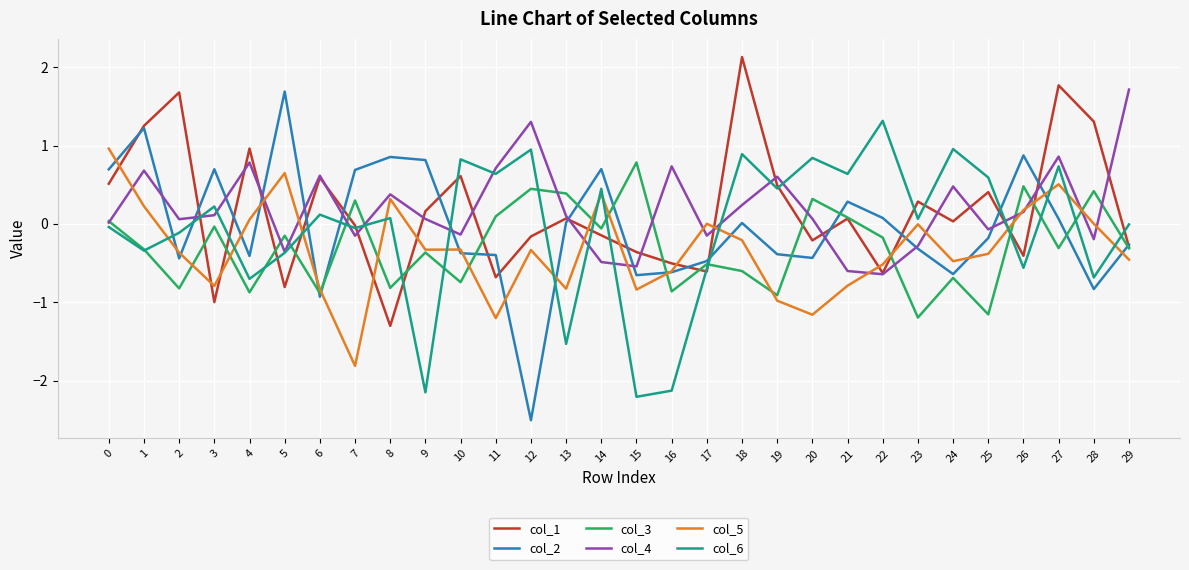

Is the value of col_1 at 8 greater than the value of col_4 at 6?

No